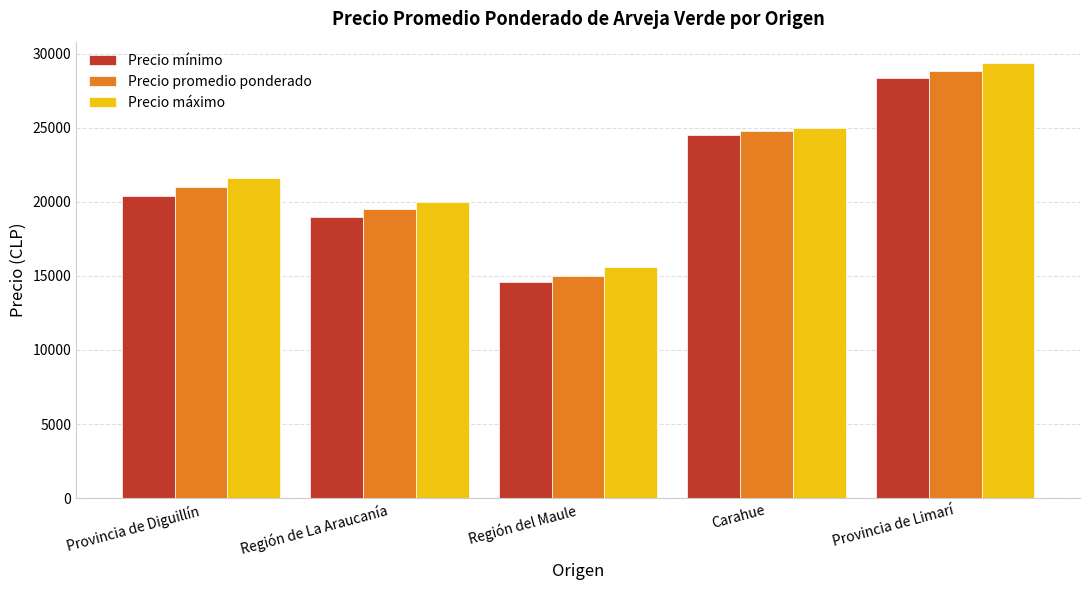

True or false: Precio máximo has a value of 5616 at Provincia de Diguillín.

False